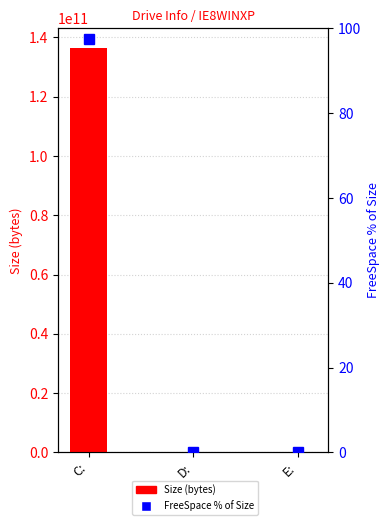

List the series in order of their overall mean, lowest first.

FreeSpace % of Size, Size (bytes)